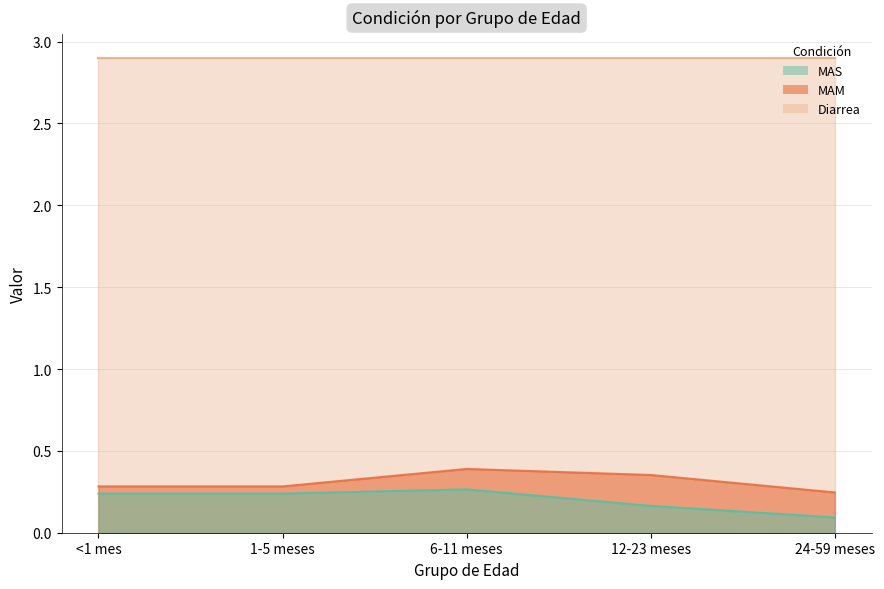

At which category is the sum across all series the highest?

6-11 meses